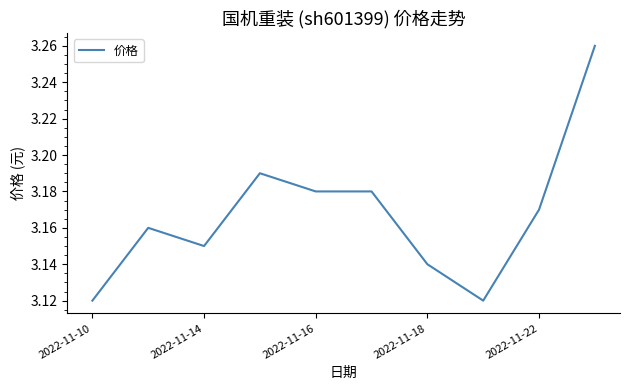

True or false: the data has more than 2 interior local peaks.

False